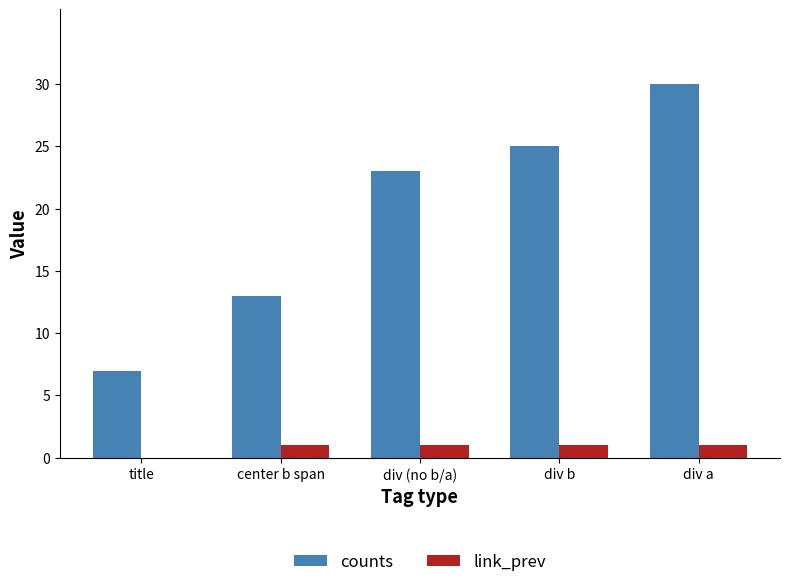

Reading left to right, transcribe all the data shown in this chart.

counts: title=7	center b span=13	div (no b/a)=23	div b=25	div a=30
link_prev: title=0	center b span=1	div (no b/a)=1	div b=1	div a=1